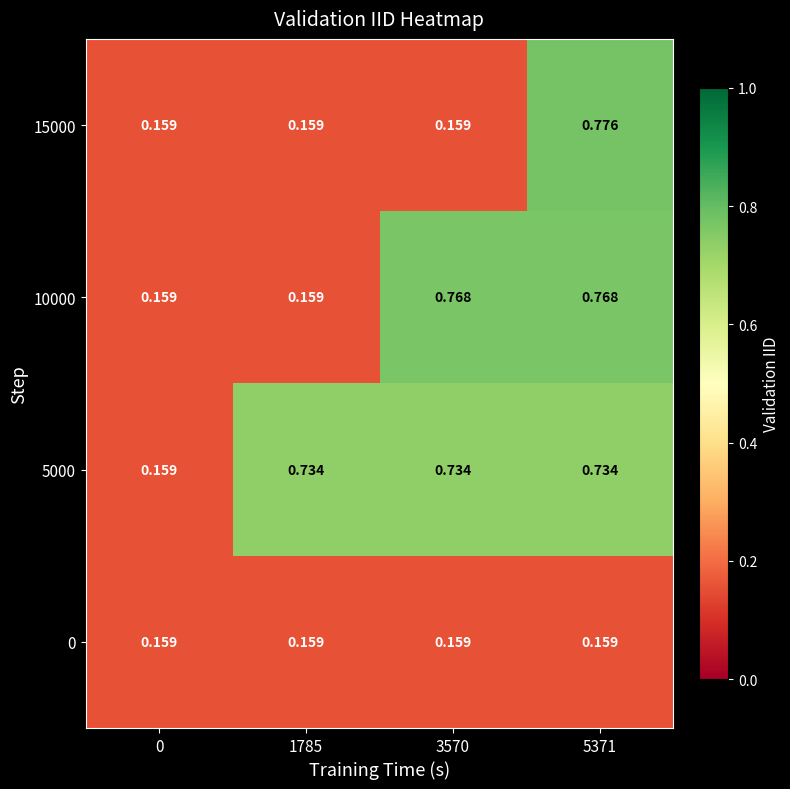

What is the total value across all series at 0?

0.6